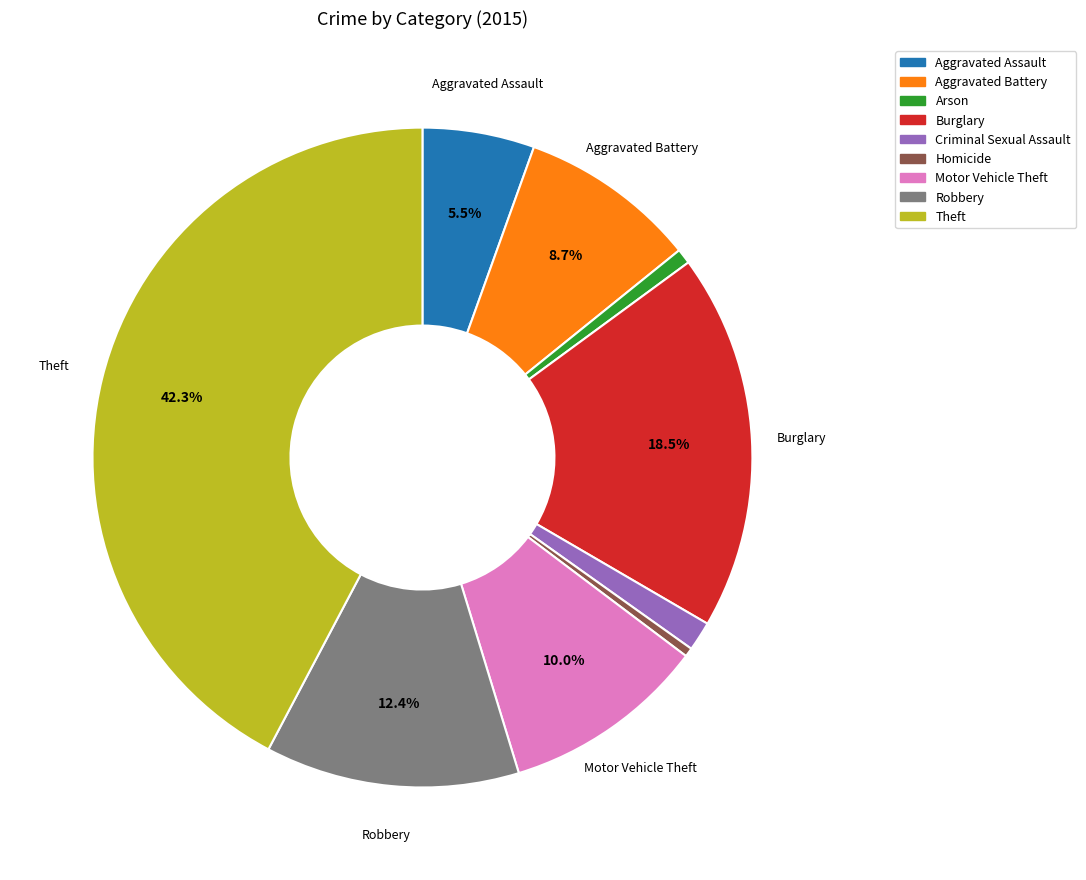

Is the sum of Motor Vehicle Theft and Arson greater than half?

No